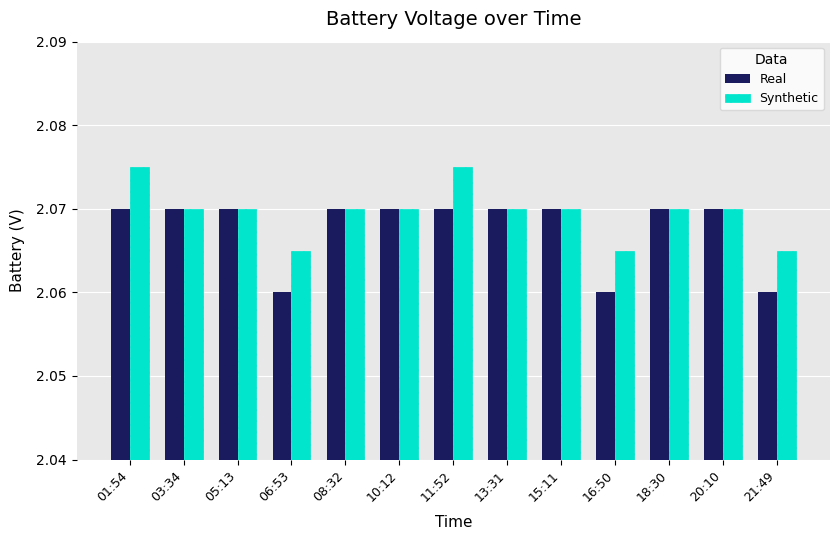

Which series changed the most between 15:11 and 16:50?

Real